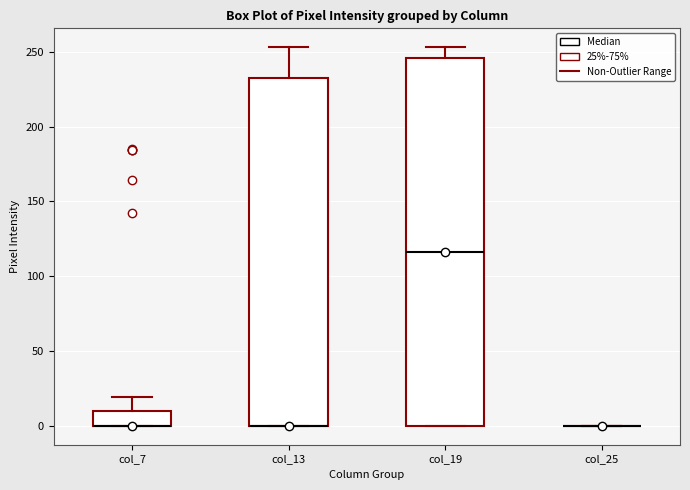

Where does the upper whisker of the box for col_13 end on the y-axis? The values are not printed on the chart, so give them approximately, as read against the axis.

255